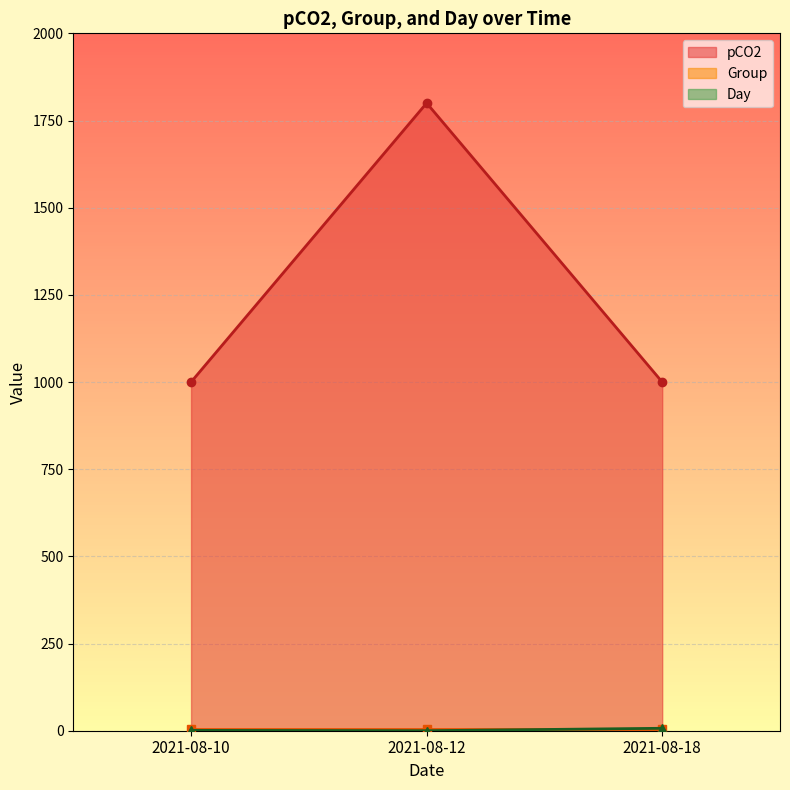

At which category does the chart reach its minimum across all series?

2021-08-12